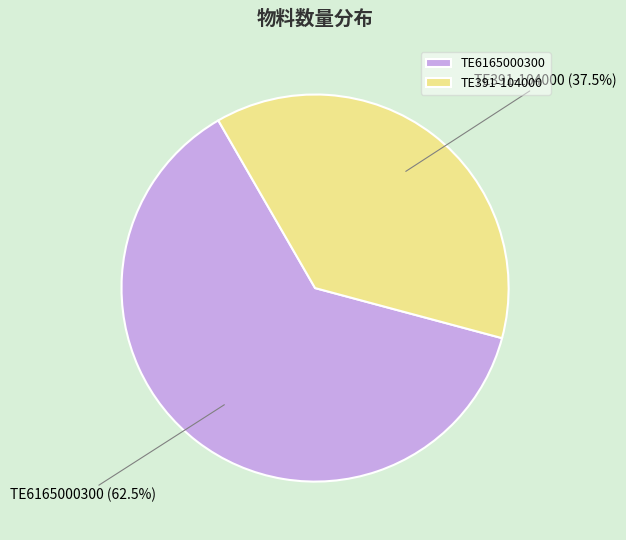

Rank the categories by value from lowest to highest.

TE391-104000, TE6165000300